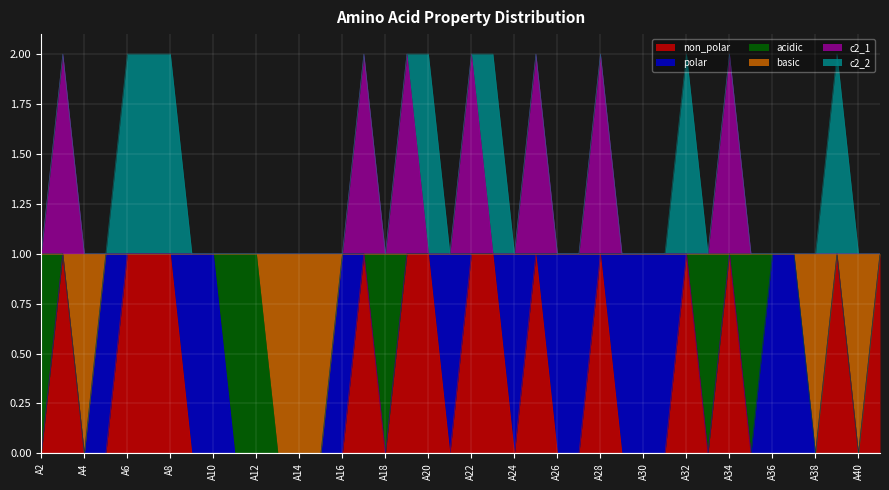

True or false: c2_1 and basic intersect in this chart.

False